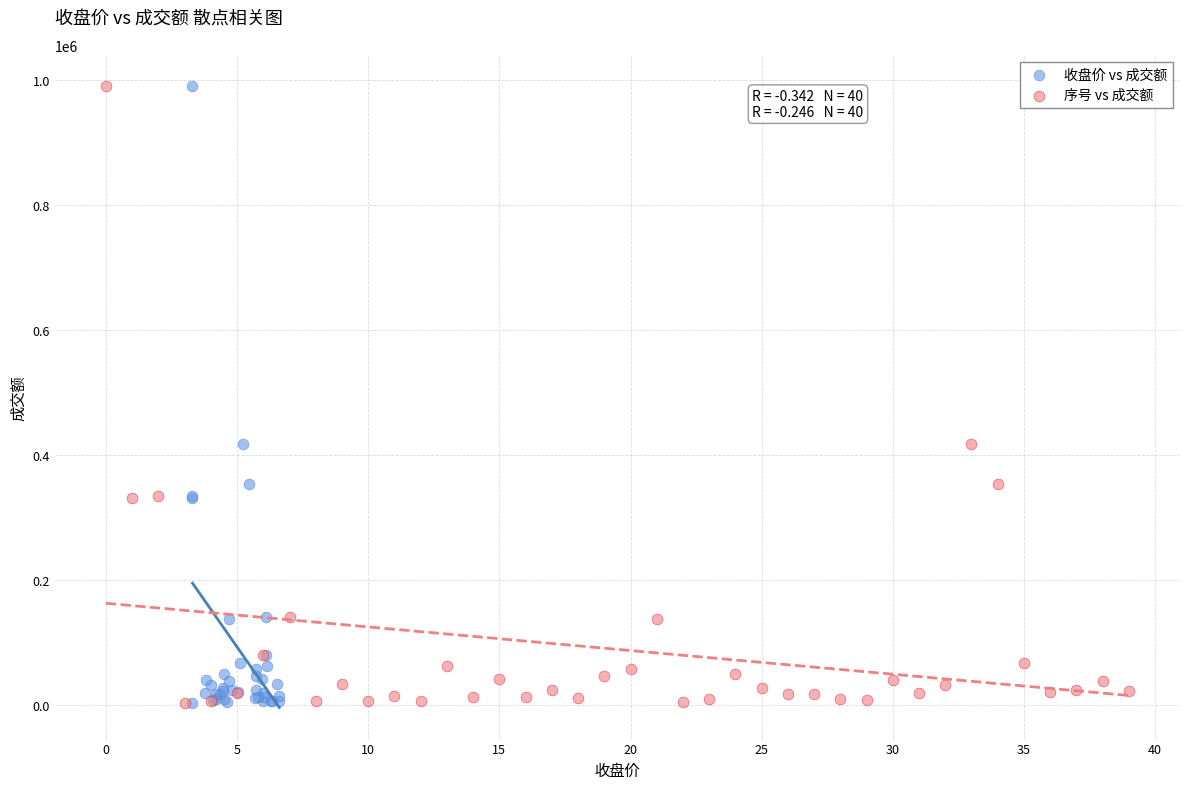

What are all the series names shown in the legend?

收盘价 vs 成交额, 序号 vs 成交额